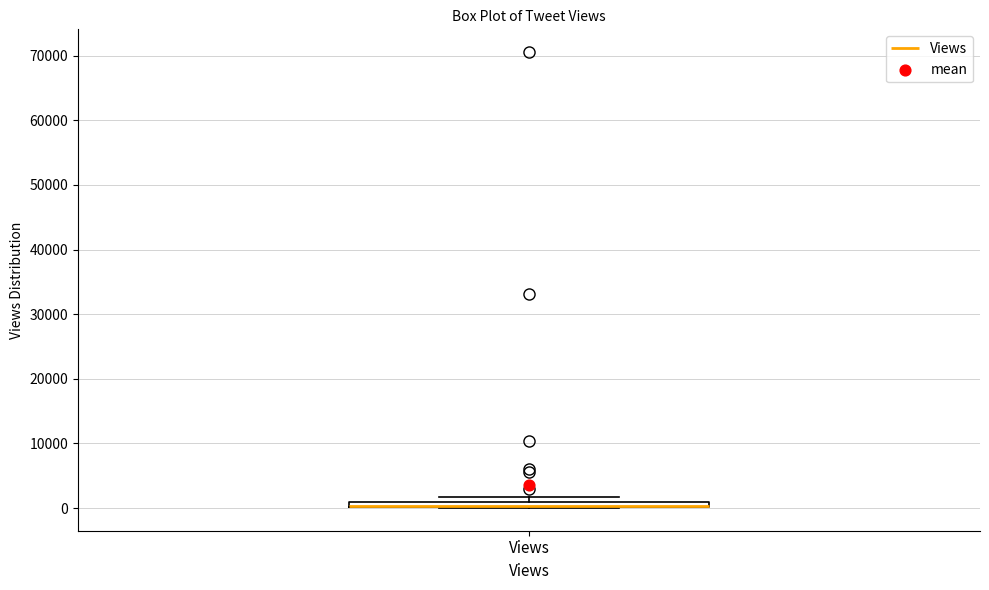

Where is the upper edge of the box for Views on the y-axis? The values are not printed on the chart, so give them approximately, as read against the axis.

1000